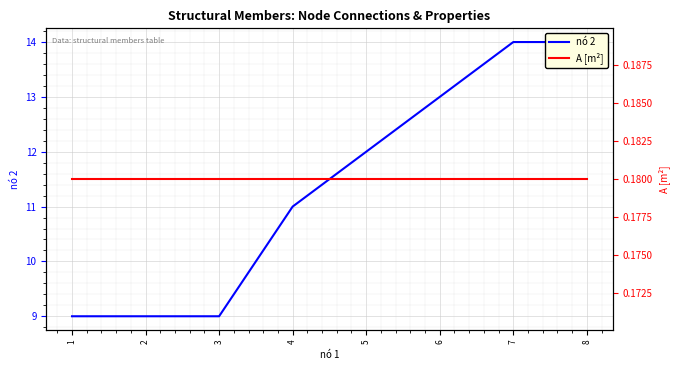

Reading left to right, what are all the values shown in this chart?

nó 2: 1=9.0	2=9.0	3=9.0	4=11.0	5=12.0	6=13.0	7=14.0	8=14.0
A [m²]: 1=0.2	2=0.2	3=0.2	4=0.2	5=0.2	6=0.2	7=0.2	8=0.2